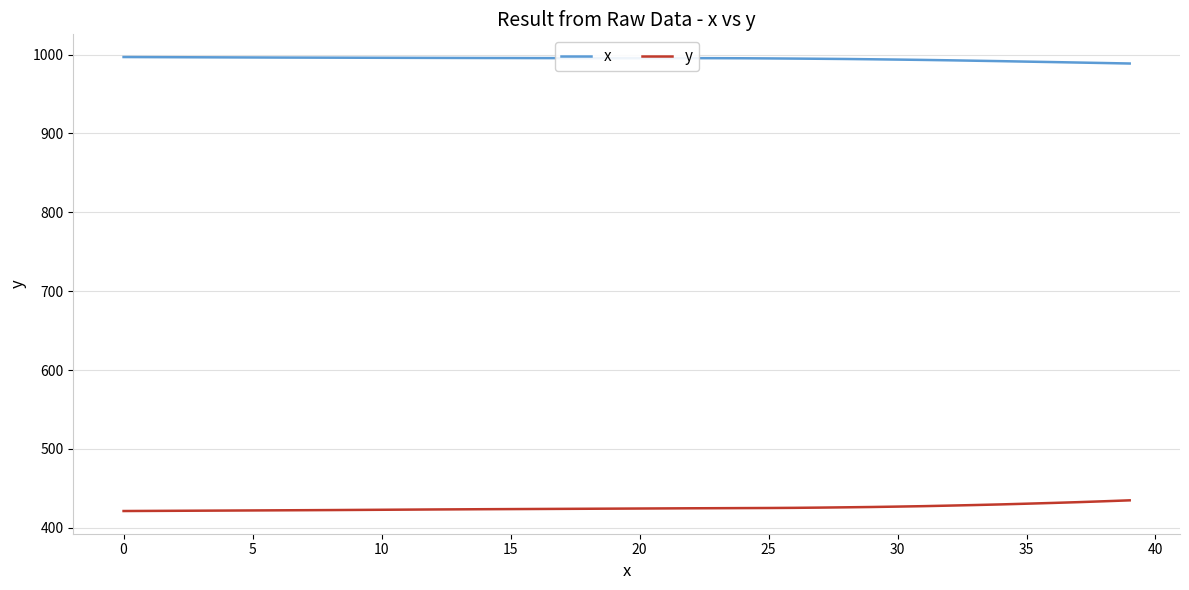

How many lines are shown in the chart?

2